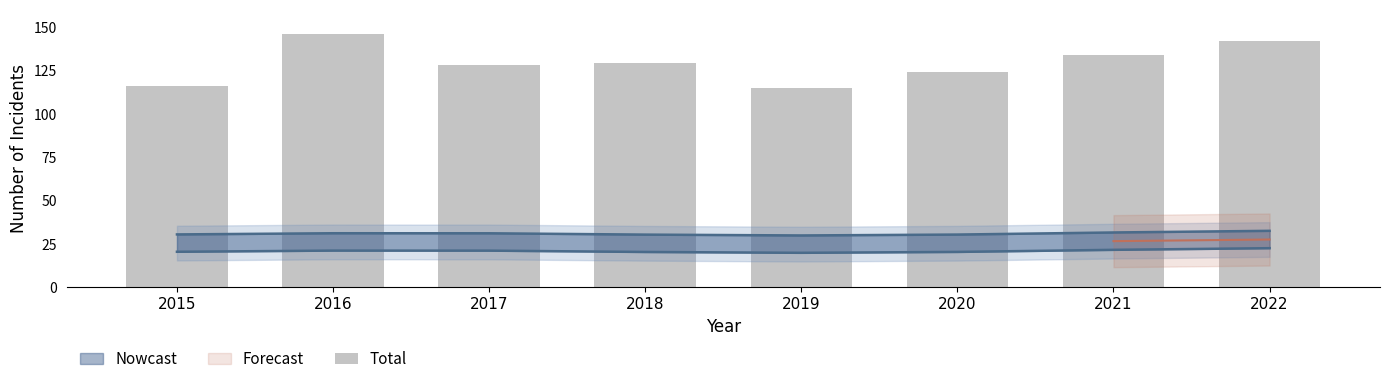

What is the change in value from 2018 to 2019?

-14